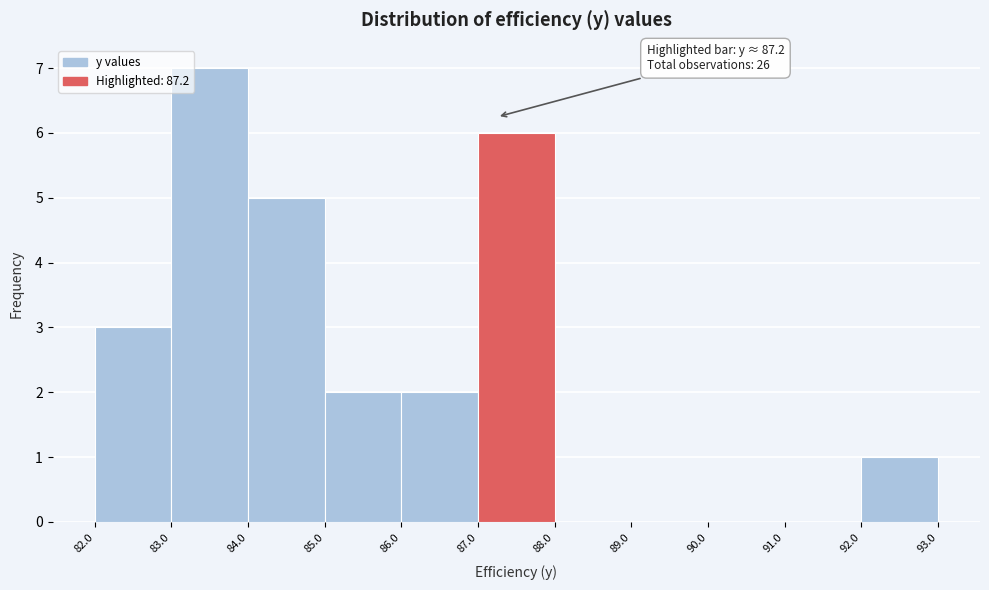

Over which range of the x-axis is the bar tallest?

83.0 to 84.0